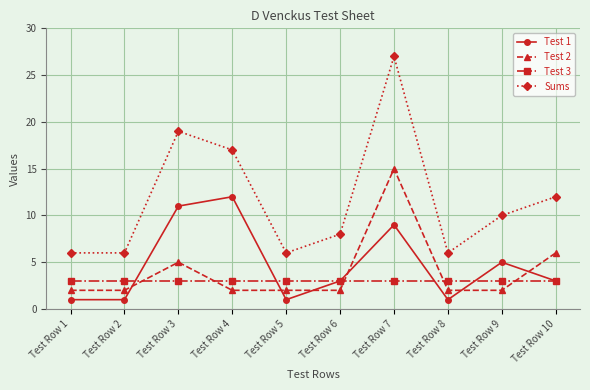

Reading left to right, what are all the values shown in this chart?

Test 1: Test Row 1=1	Test Row 2=1	Test Row 3=11	Test Row 4=12	Test Row 5=1	Test Row 6=3	Test Row 7=9	Test Row 8=1	Test Row 9=5	Test Row 10=3
Test 2: Test Row 1=2	Test Row 2=2	Test Row 3=5	Test Row 4=2	Test Row 5=2	Test Row 6=2	Test Row 7=15	Test Row 8=2	Test Row 9=2	Test Row 10=6
Test 3: Test Row 1=3	Test Row 2=3	Test Row 3=3	Test Row 4=3	Test Row 5=3	Test Row 6=3	Test Row 7=3	Test Row 8=3	Test Row 9=3	Test Row 10=3
Sums: Test Row 1=6	Test Row 2=6	Test Row 3=19	Test Row 4=17	Test Row 5=6	Test Row 6=8	Test Row 7=27	Test Row 8=6	Test Row 9=10	Test Row 10=12